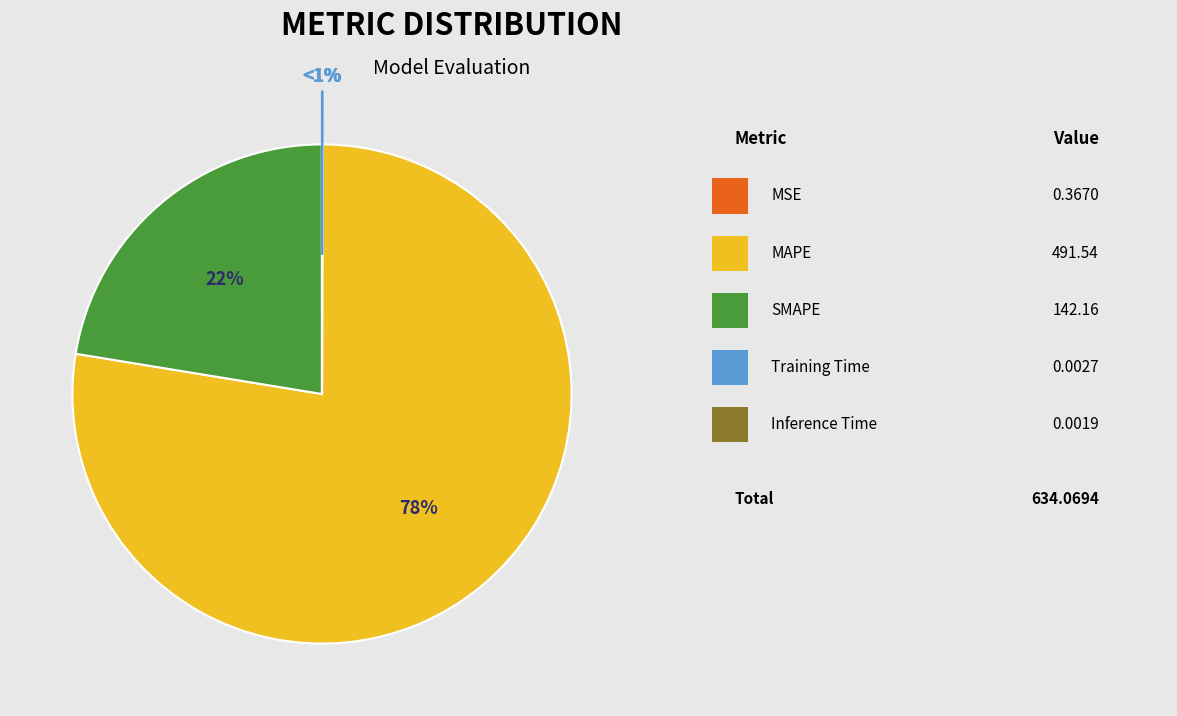

What is the change in value from MSE to SMAPE?

+141.8